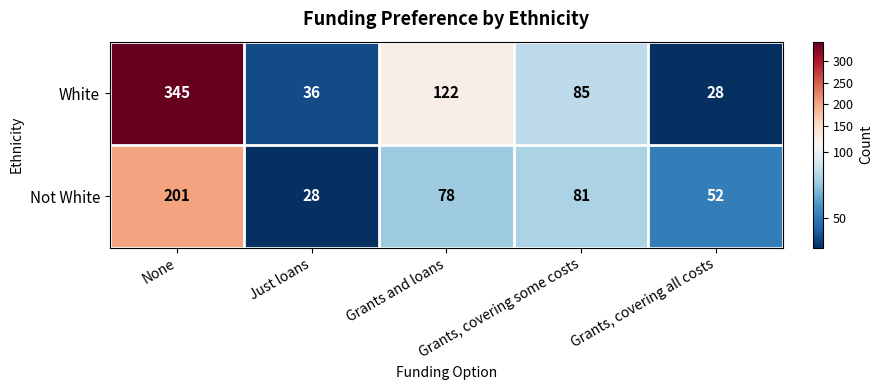

Count the number of categories in the chart.

5